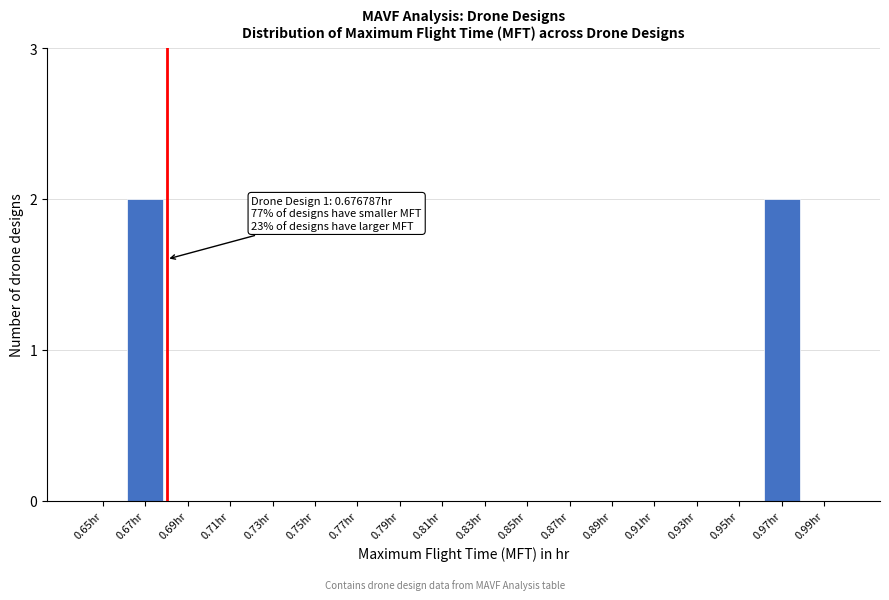

Reading right to left, transcribe all the data shown in this chart.

0.99hr=0	0.97hr=2	0.95hr=0	0.93hr=0	0.91hr=0	0.89hr=0	0.87hr=0	0.85hr=0	0.83hr=0	0.81hr=0	0.79hr=0	0.77hr=0	0.75hr=0	0.73hr=0	0.71hr=0	0.69hr=0	0.67hr=2	0.65hr=0